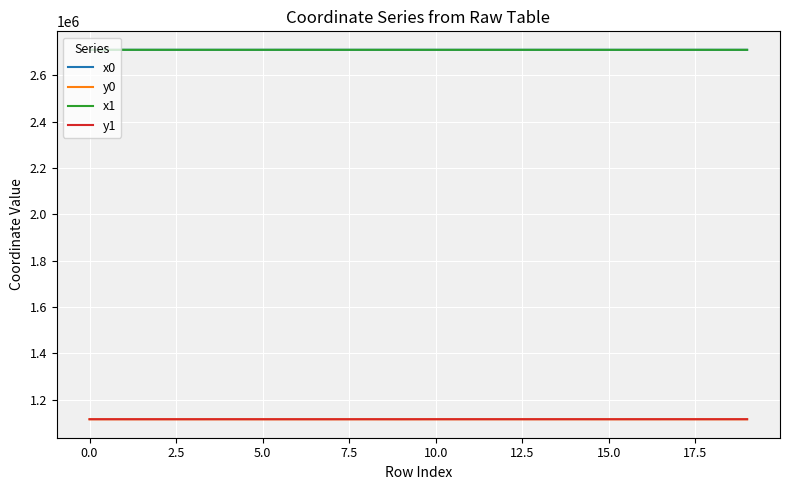

True or false: x1 and y0 cross at least once.

False